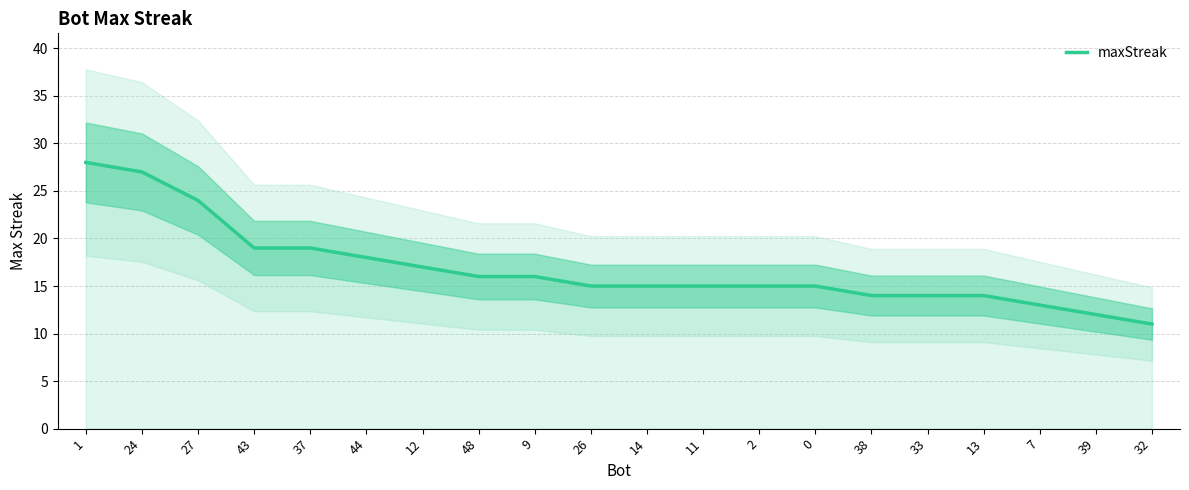

What is the difference between the maximum and second lowest values?

16